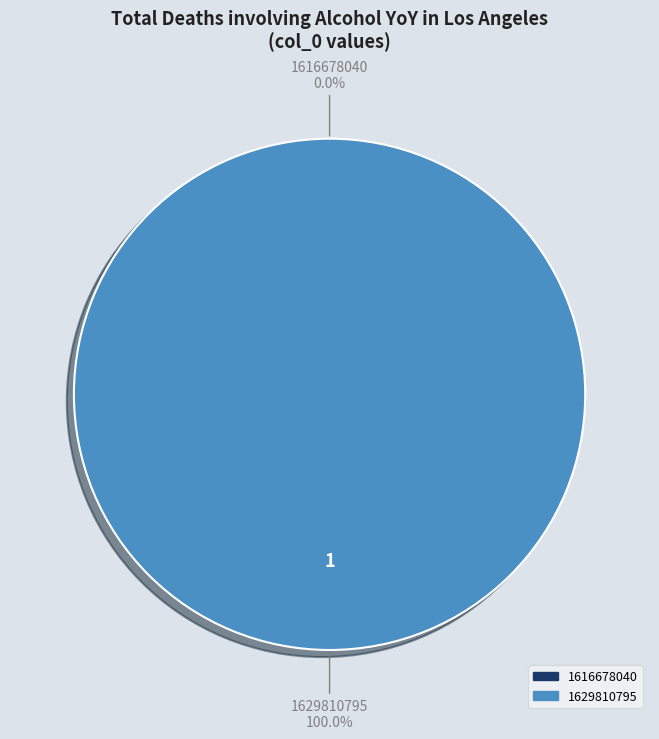

Is there a majority slice in this chart?

Yes